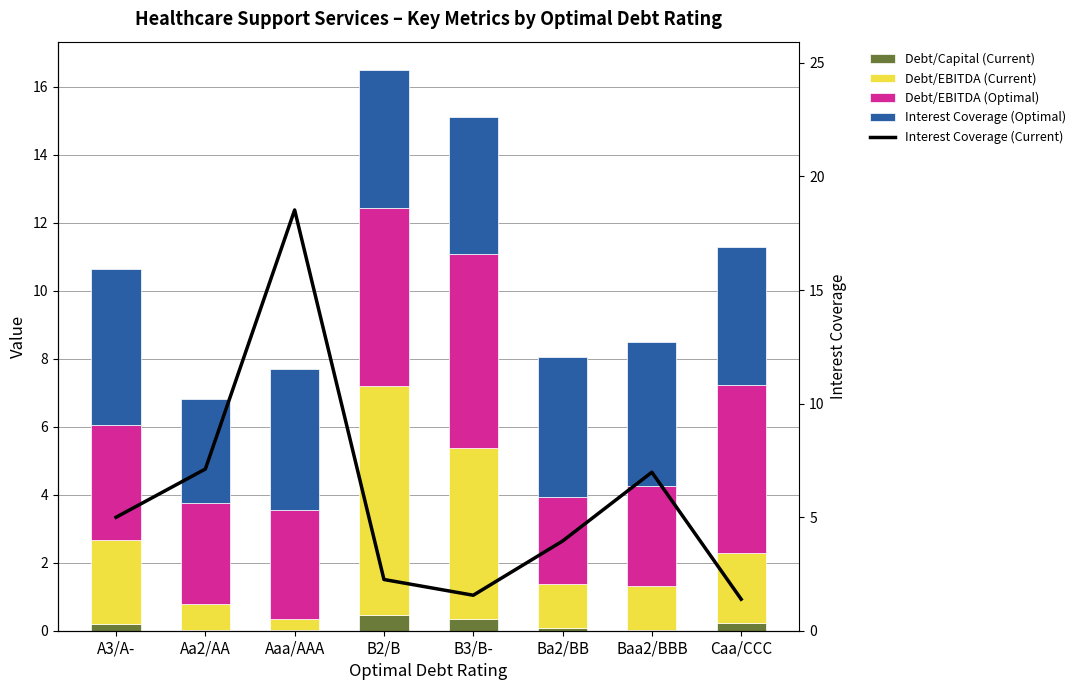

What position from the right is Aa2/AA?

7